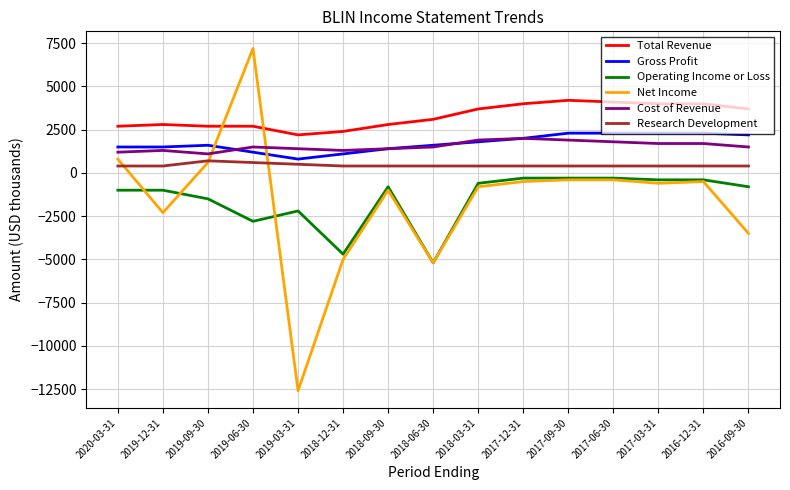

Does the chart display data point markers on the line(s)?

No